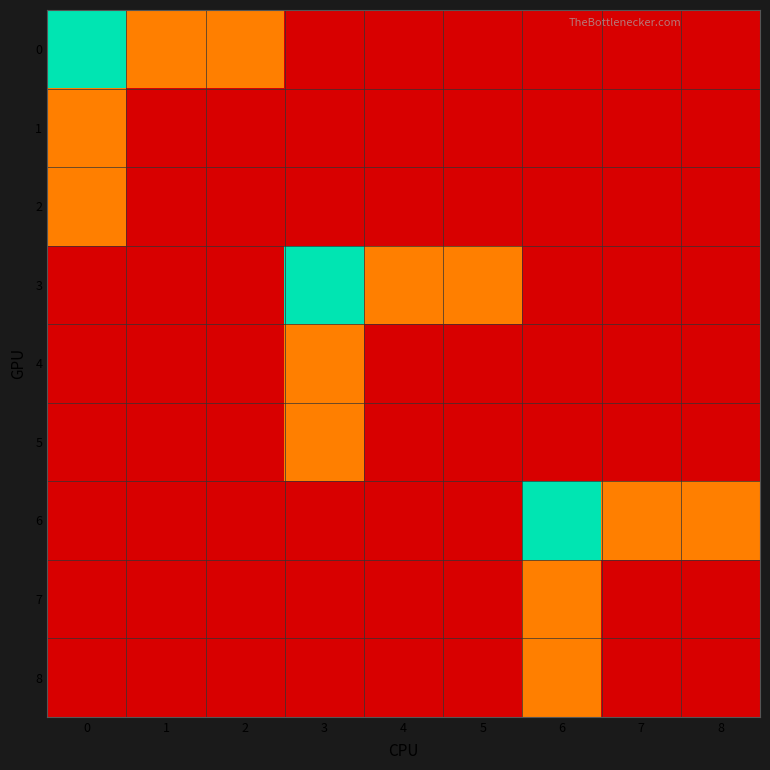

At 3, list the series in order from smallest to largest.

0, 1, 2, 6, 7, 8, 4, 5, 3